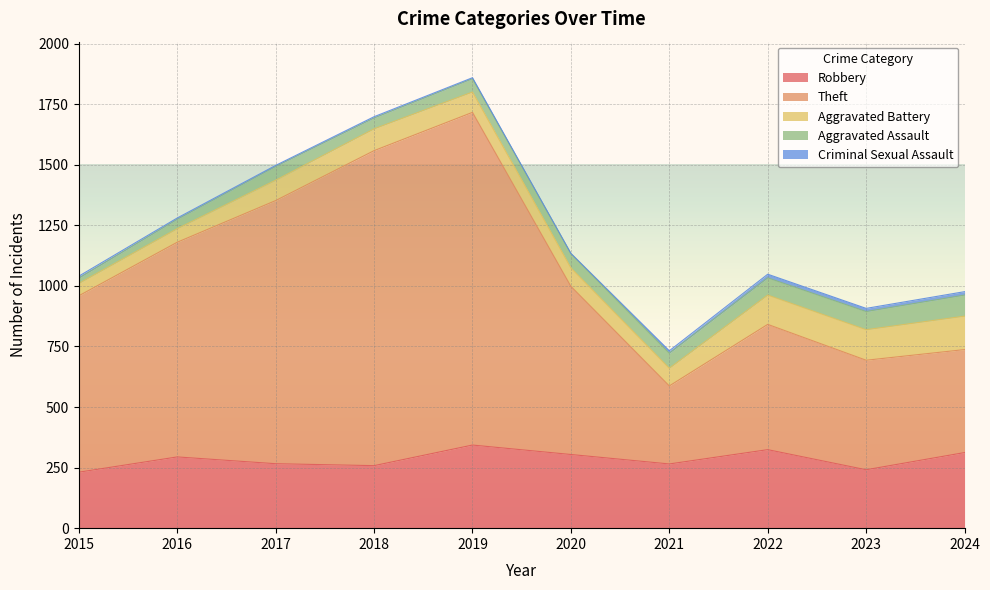

How many values in the Theft series are below 728?

5